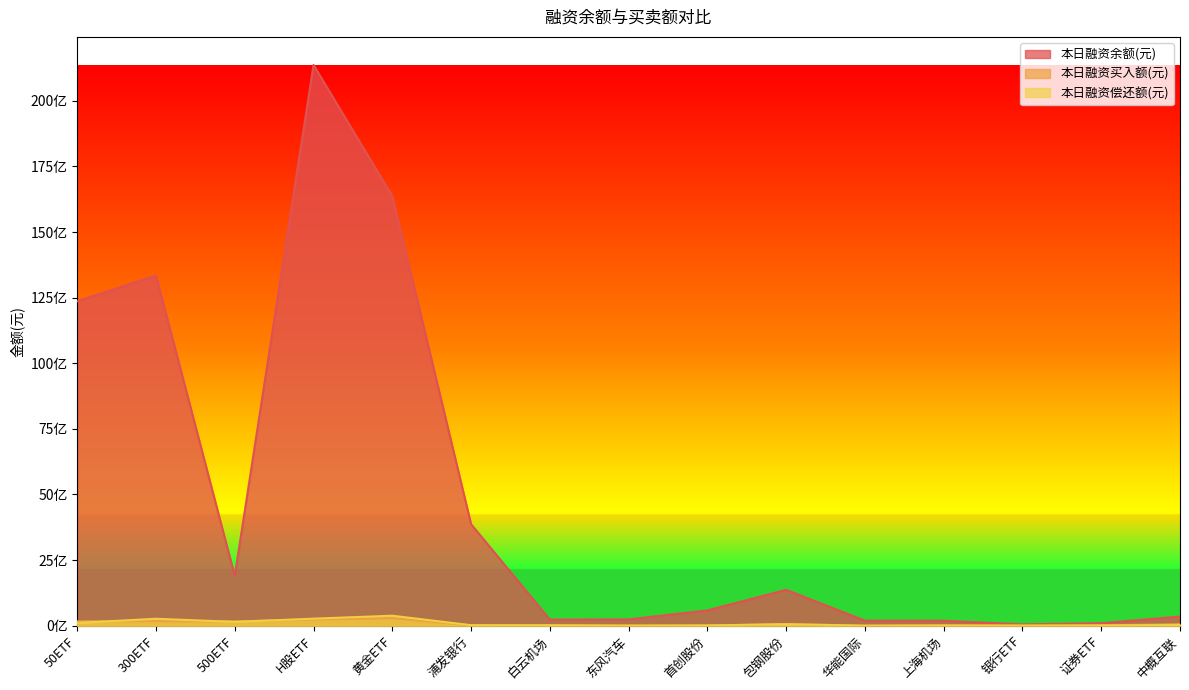

What are all the series names shown in the legend?

本日融资余额(元), 本日融资买入额(元), 本日融资偿还额(元)